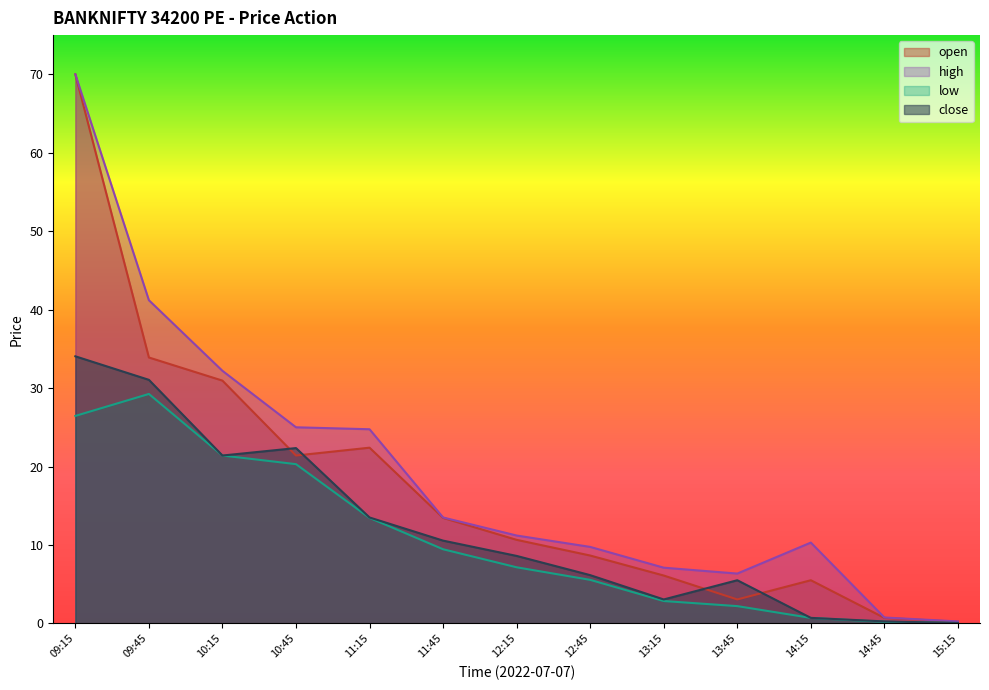

What is the difference between the close values at 14:15 and 10:15?

20.7